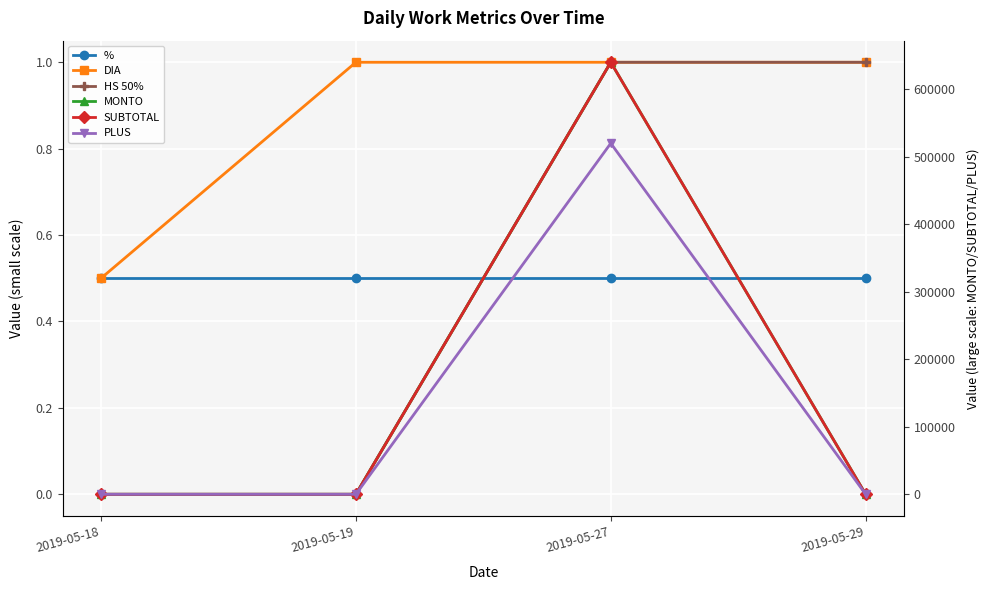

Where is HS 50% nearest to the value 0?

2019-05-18